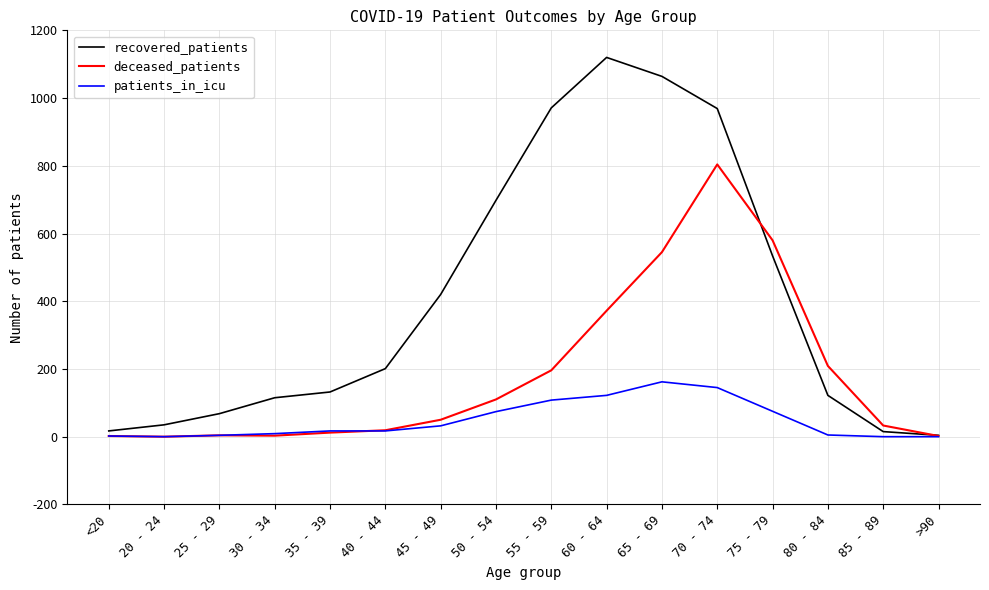

The deceased_patients series shows 68 at 80 - 84. True or false?

False